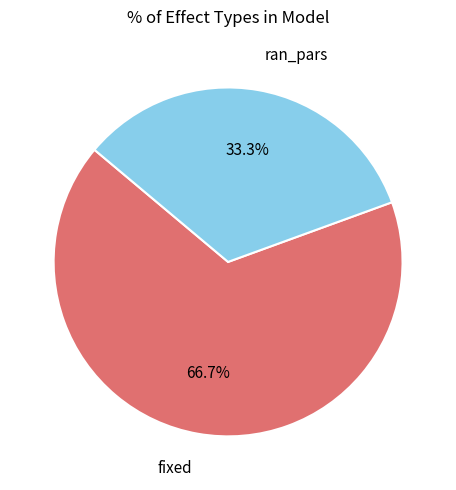

Does any single category account for the majority?

Yes